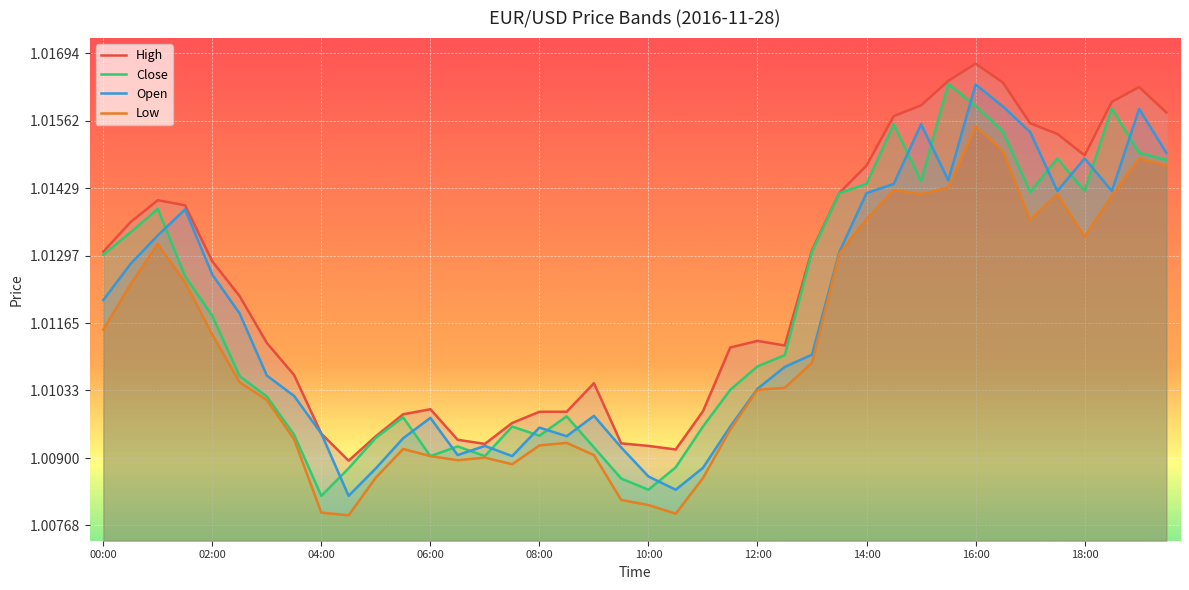

True or false: Open and Close intersect in this chart.

True